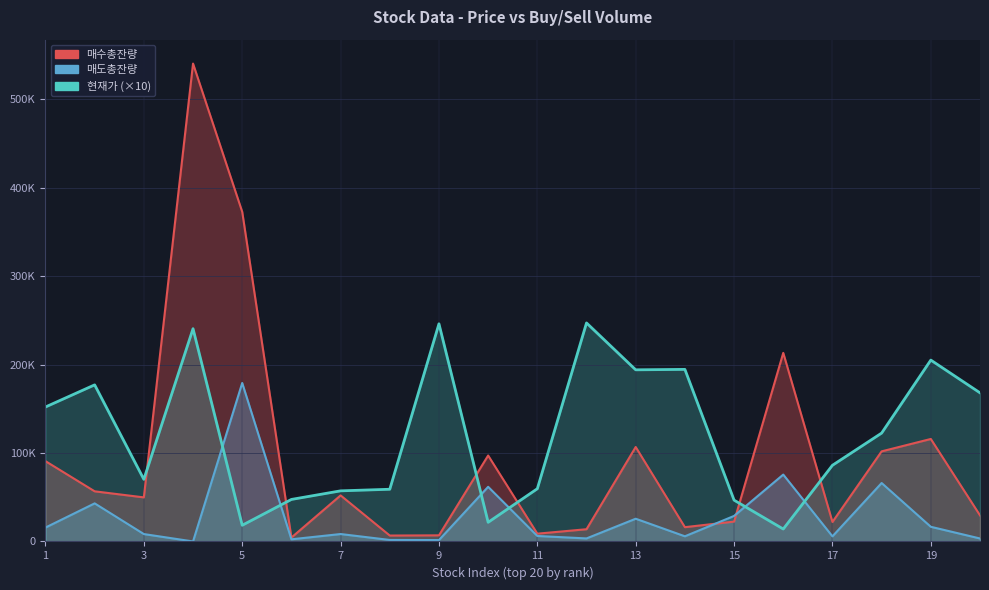

How many lines are shown in the chart?

3